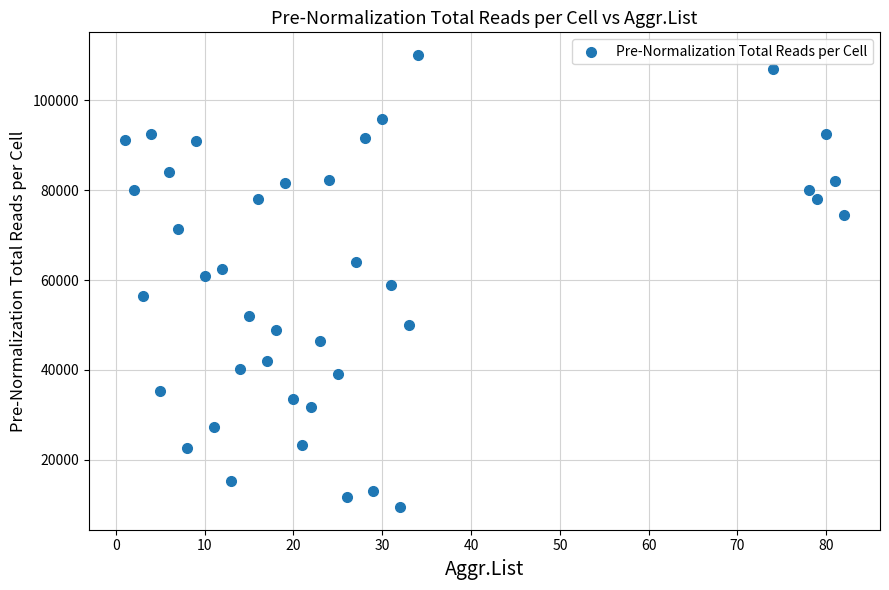

What is the range of X values (max minus min)?

81